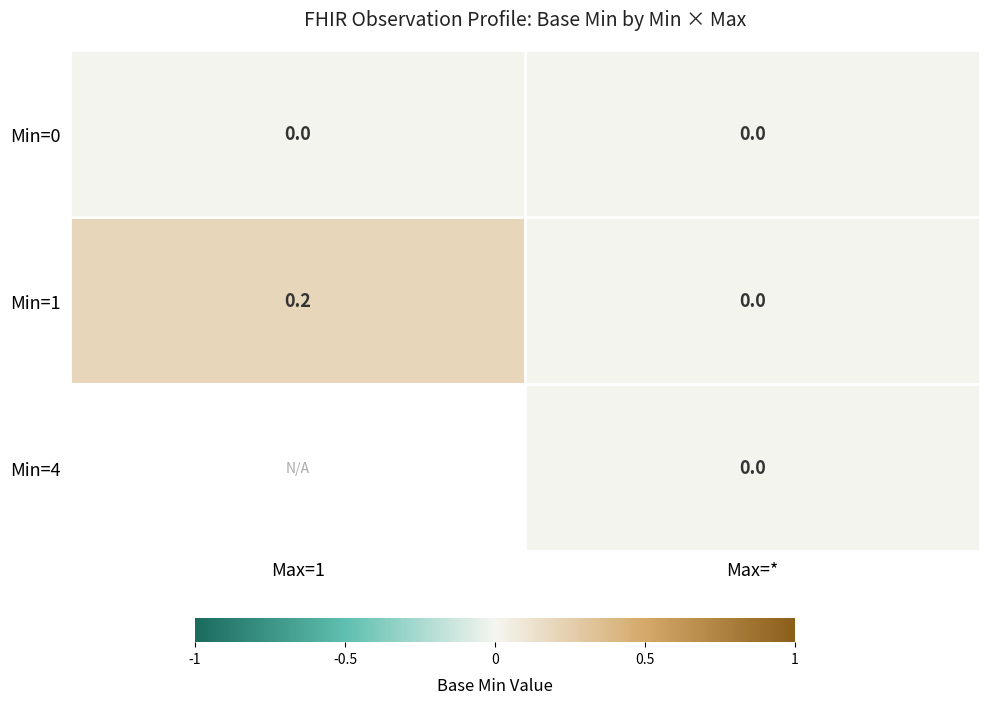

Is it true that Min=0 equals 0.0 at Max=1?

True